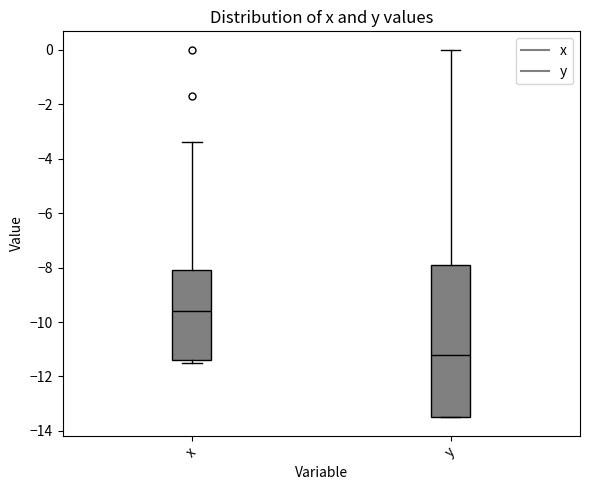

Reading left to right, transcribe this box plot: for each box, give where its median line is, the range the box spans, and where its two whiskers end, as read against the y-axis. The values are not printed on the chart, so give them approximately, as read against the axis.

x: median -9.6, box -11.4 to -8.0, whiskers -11.4 (just below the box's lower edge) to -3.4
y: median -11.2, box -13.4 to -7.8, whiskers -13.4 to 0.0